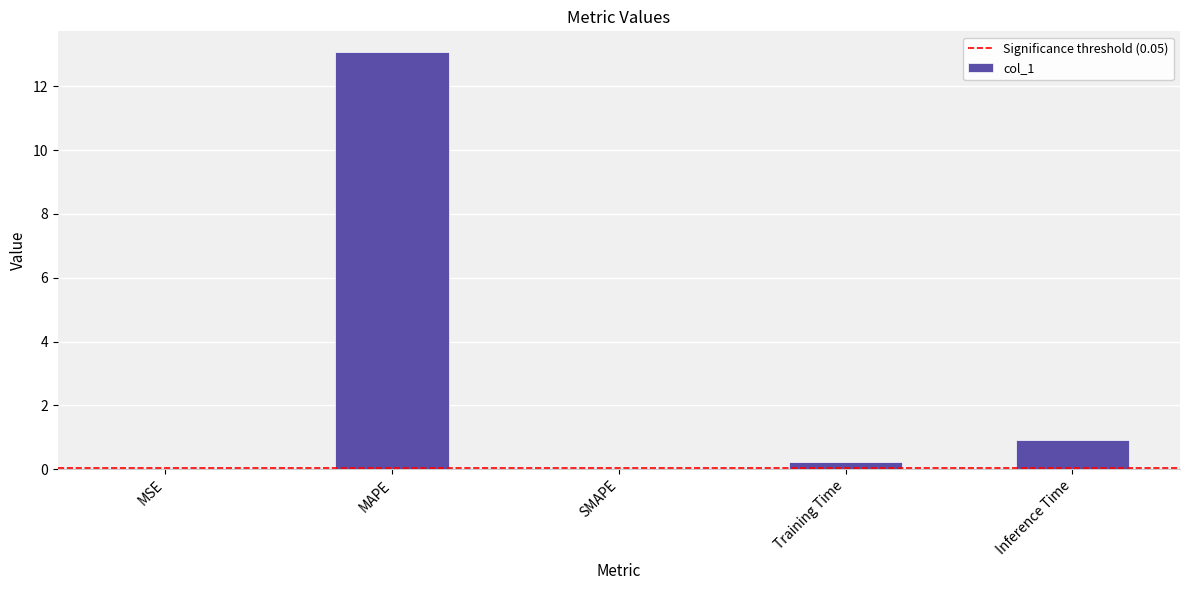

At which label is the value closest to 6?

Inference Time